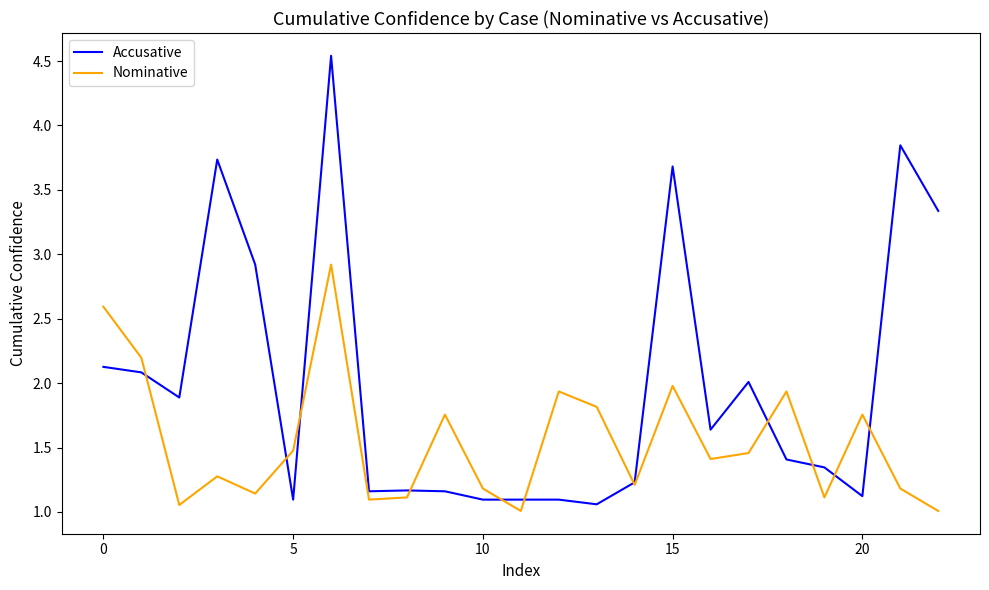

How many times do Nominative and Accusative cross each other?

11